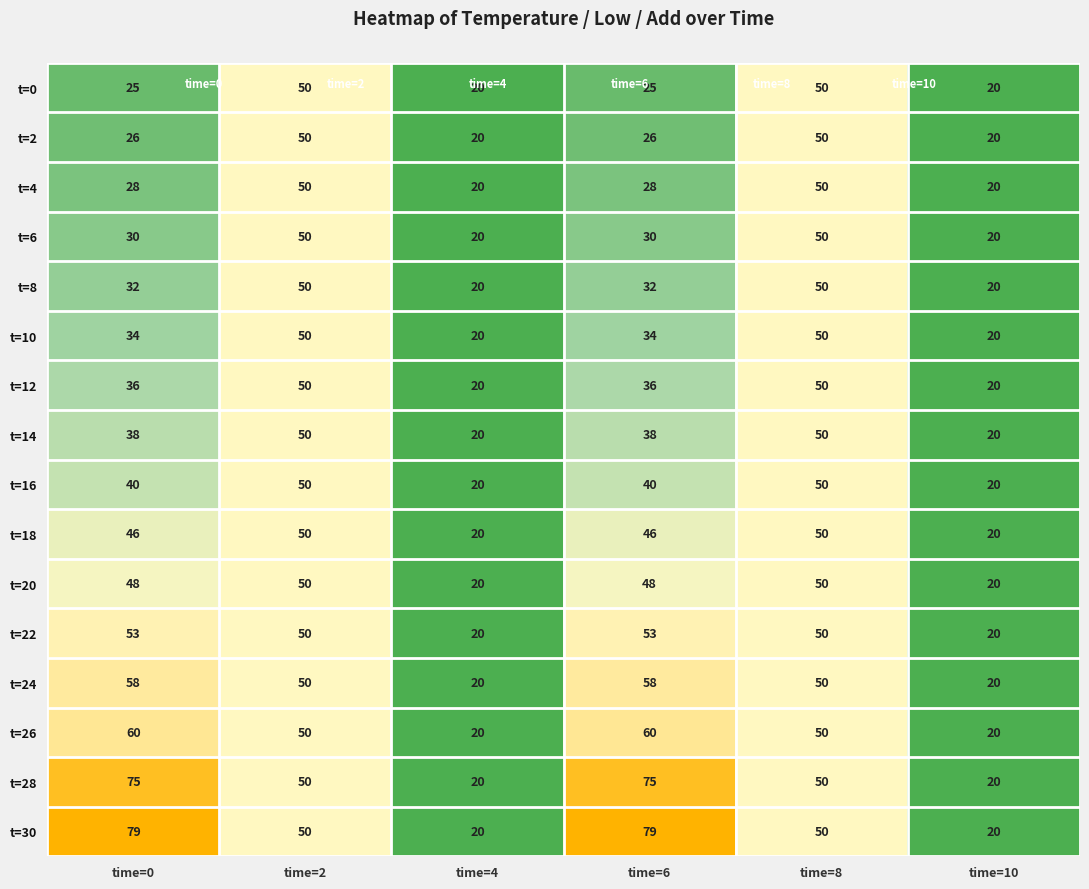

True or false: t=16 has a value of 13 at time=0.

False